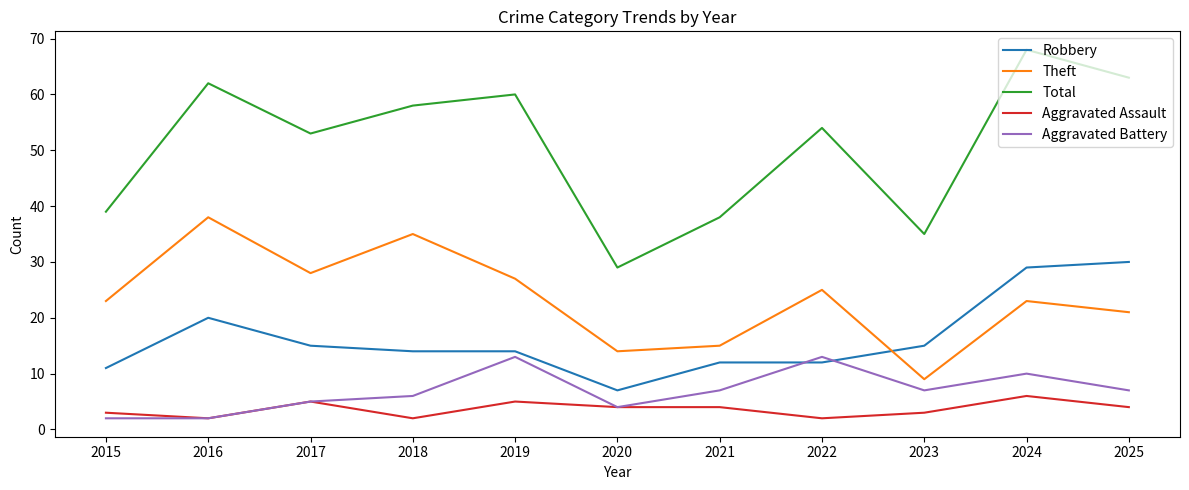

The Total series shows 111 at 2025. True or false?

False